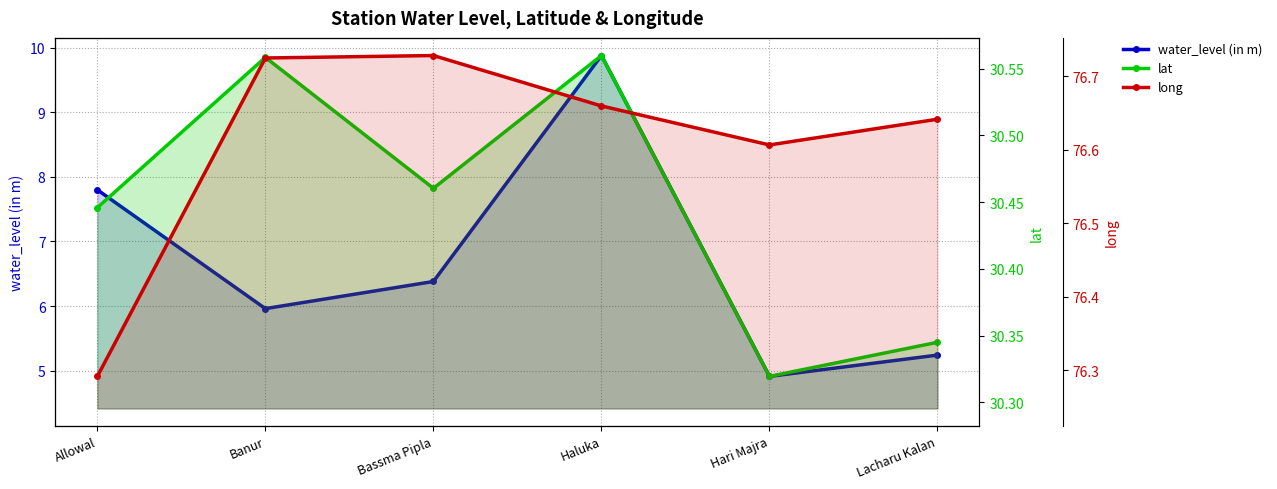

What is the total value across all series at Banur?

113.2